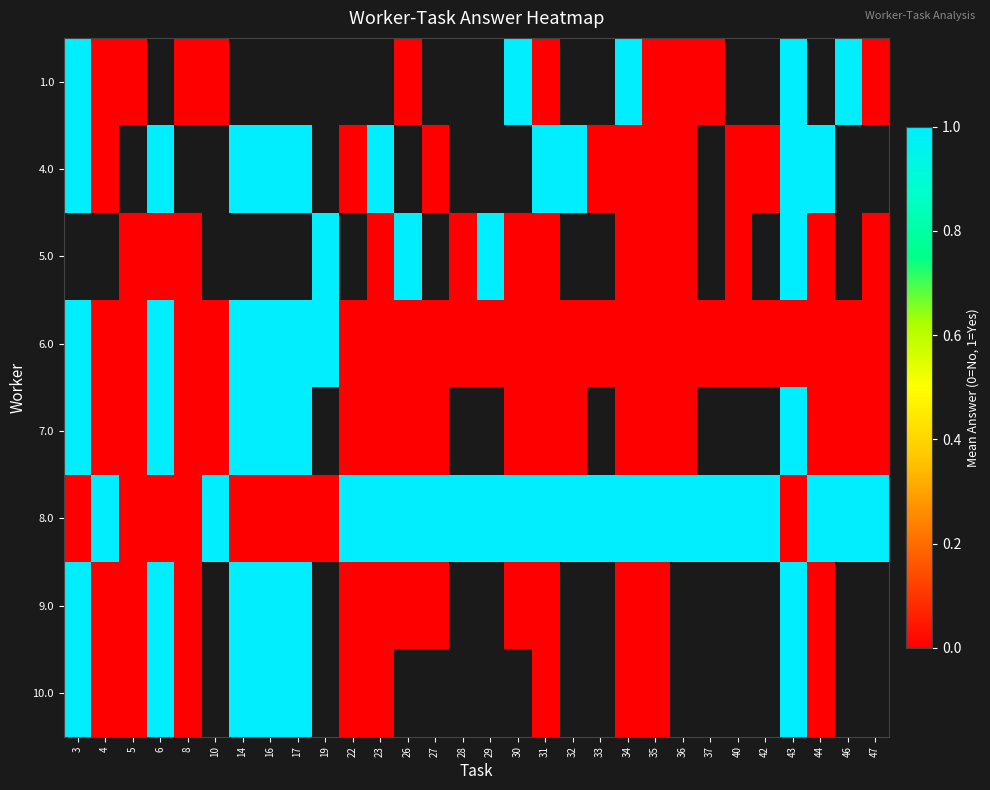

Is it true that row_5 equals 0.3 at 36?

False